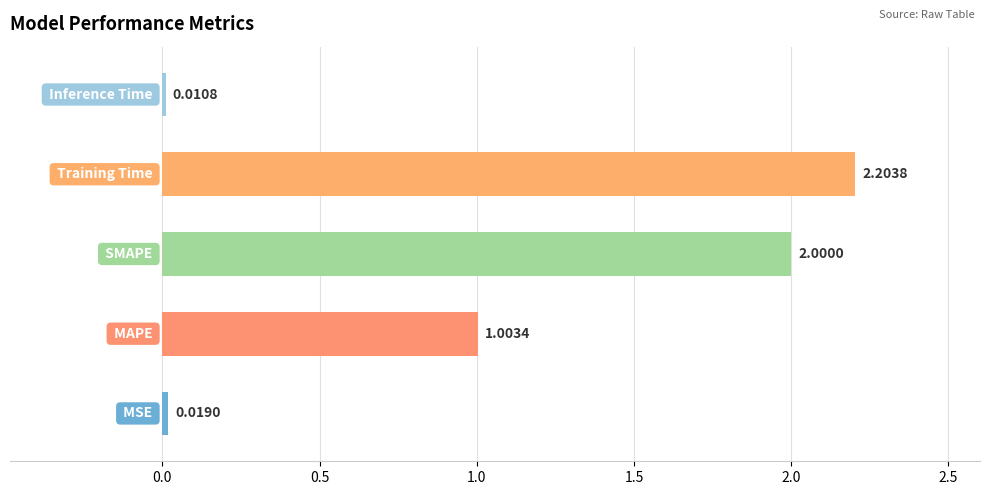

How many values are below 1?

2